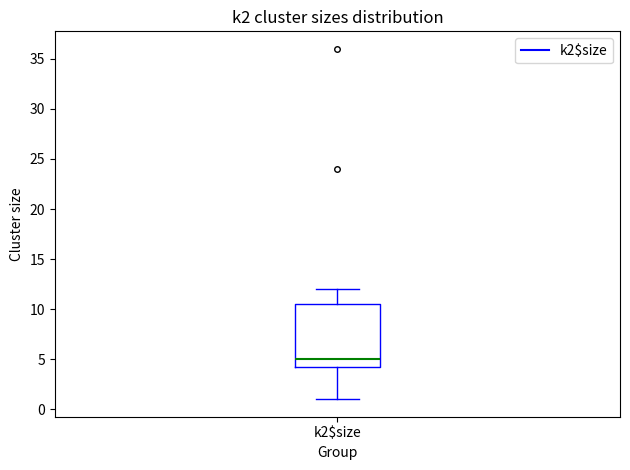

Where does the median line of the box for k2$size sit on the y-axis? The values are not printed on the chart, so give them approximately, as read against the axis.

5.0